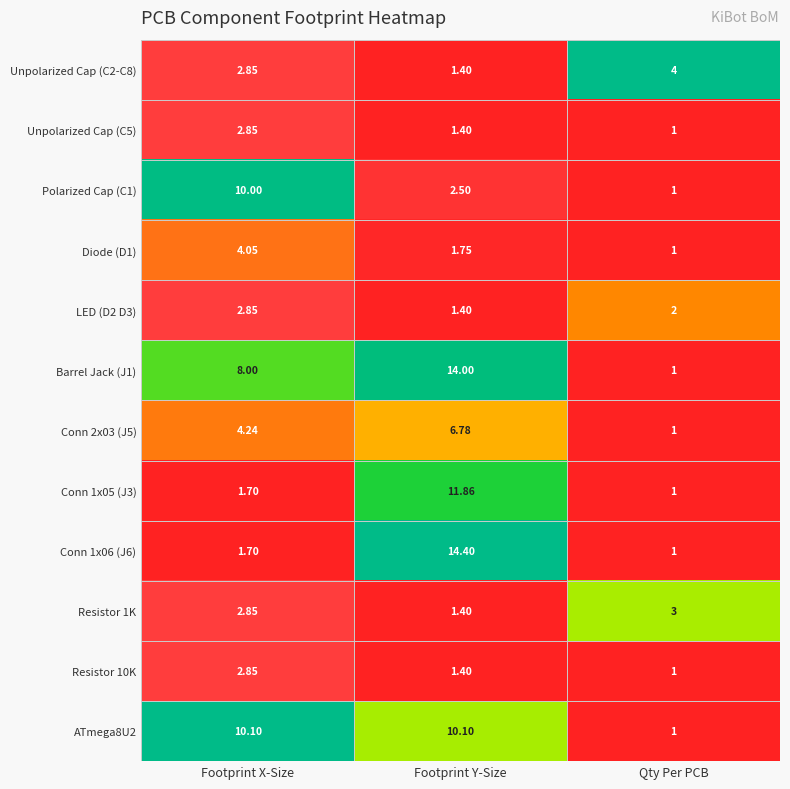

Which series has the largest total across all categories?

Barrel Jack (J1)